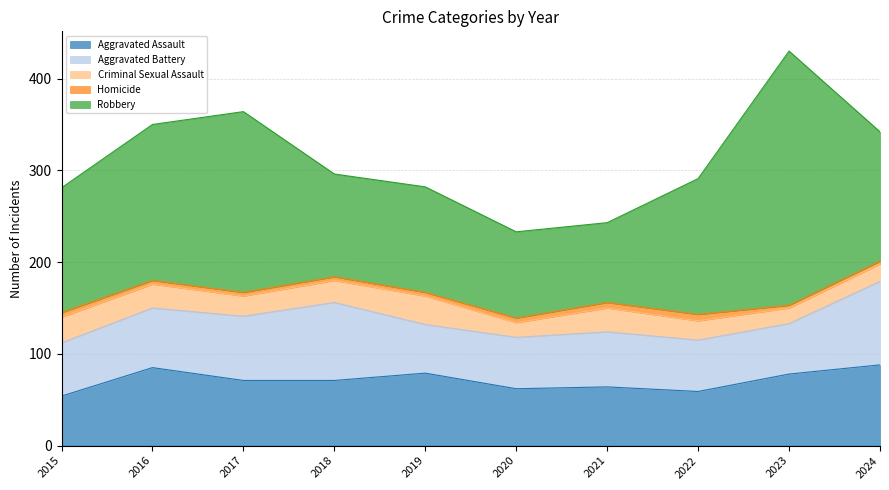

What is the difference between the Aggravated Battery values at 2015 and 2021?

2